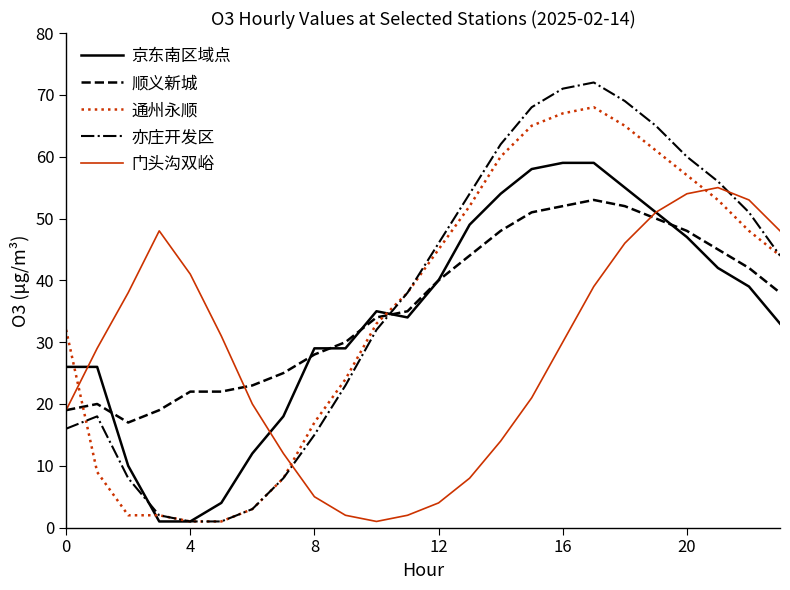

How many lines are shown in the chart?

5